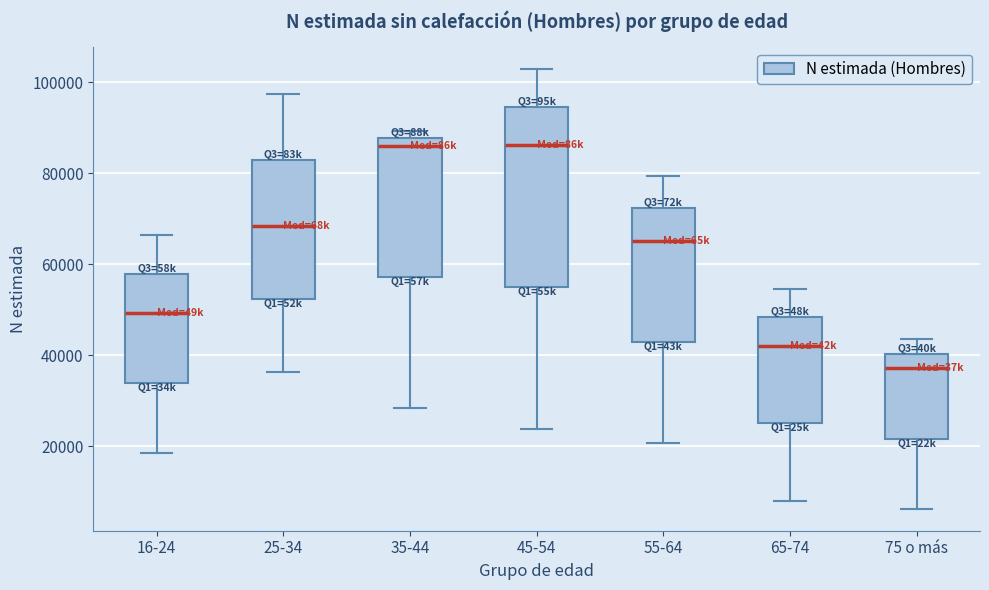

Comparing the boxes themselves (not the whiskers), which one is the tallest?

45-54